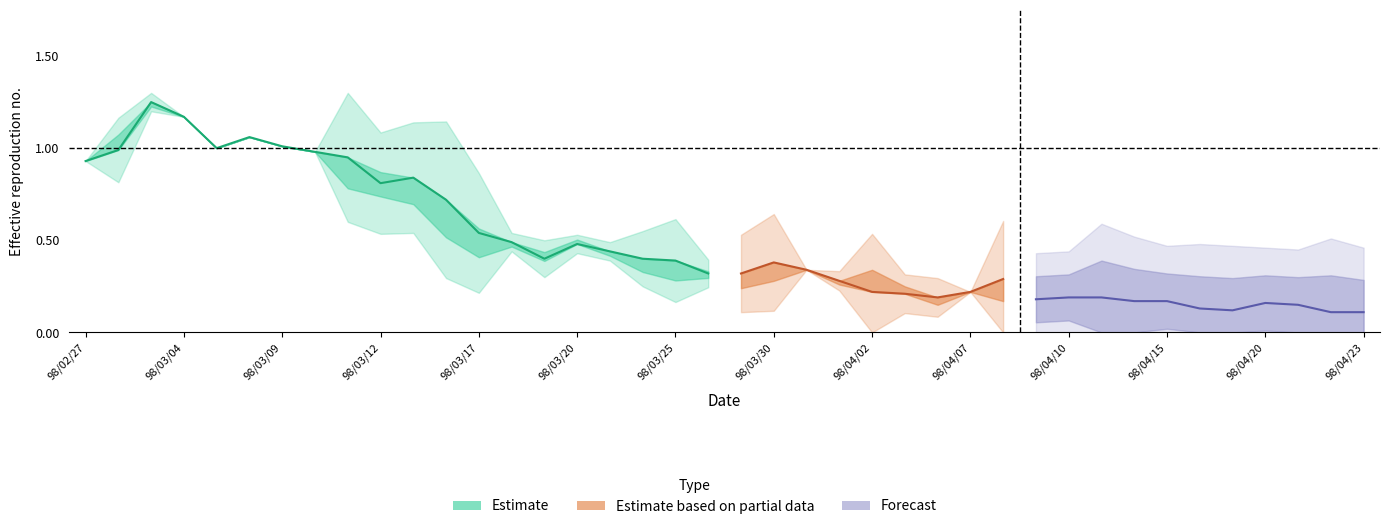

True or false: low has more than 2 interior local peaks.

True